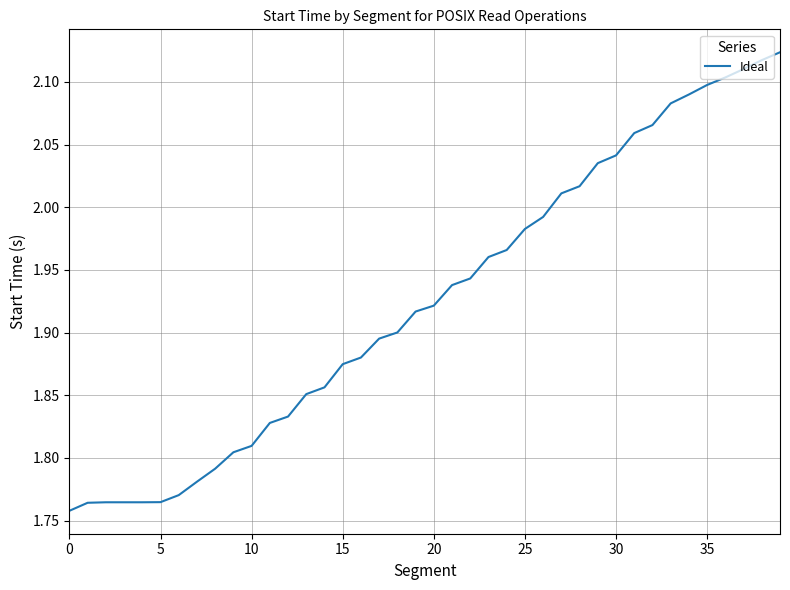

Count the number of categories in the chart.

40